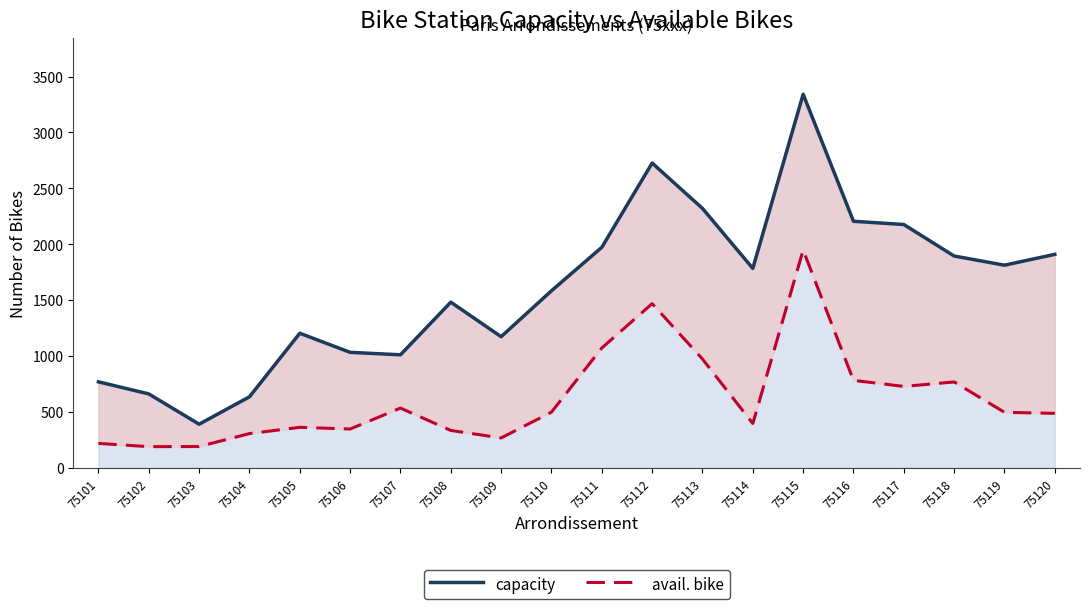

True or false: capacity and avail. bike cross at least once.

False